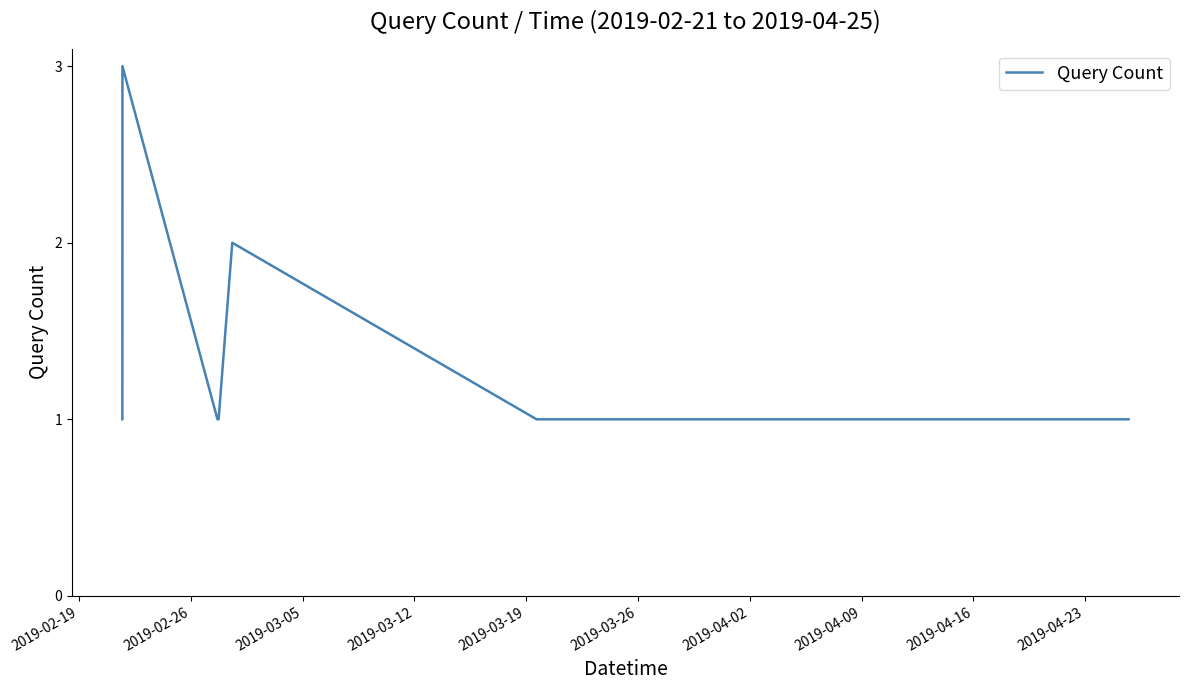

What is the average value?

1